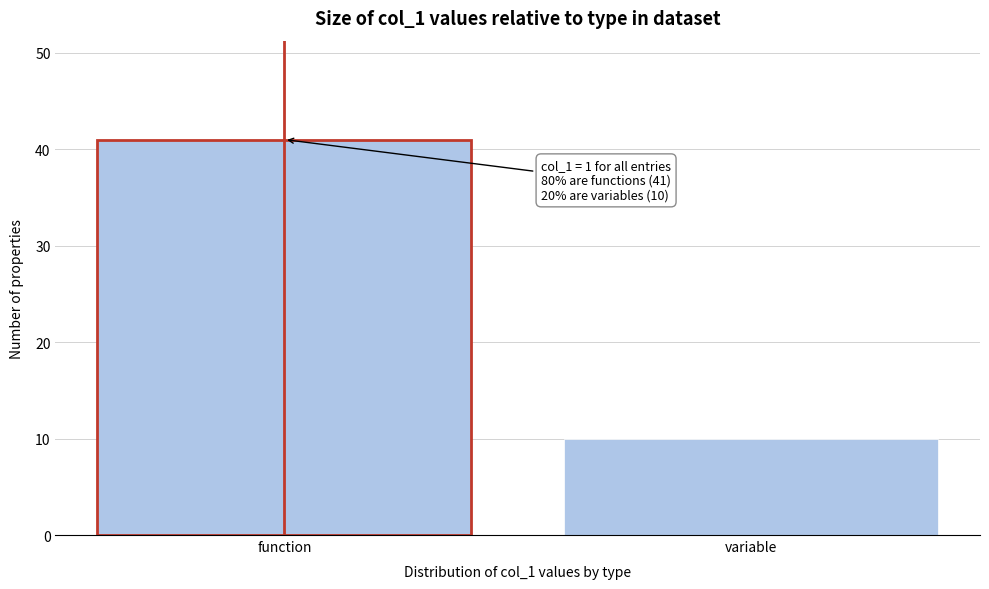

Reading left to right, extract all data points from this chart.

41	10